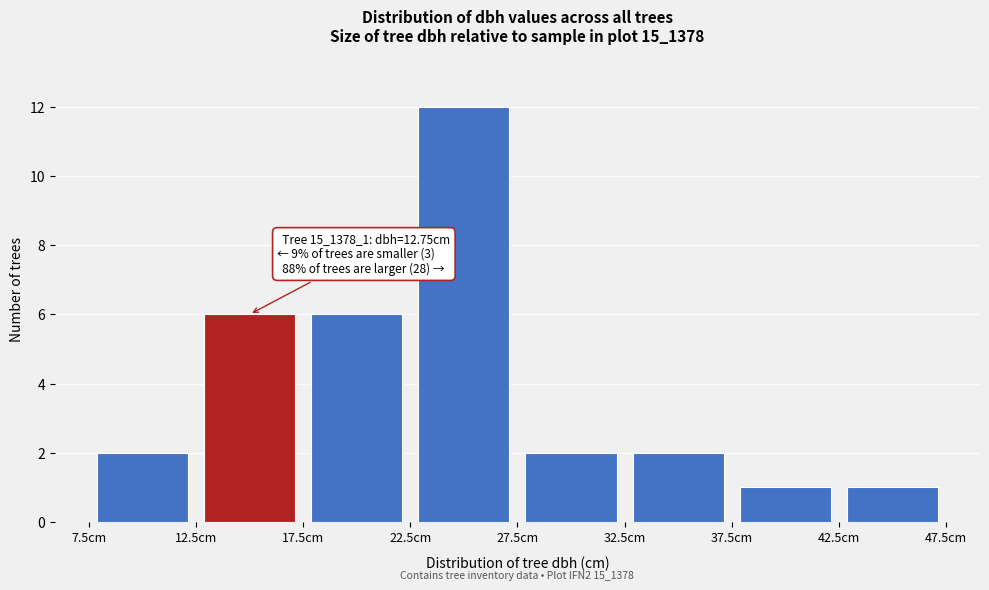

Which range on the x-axis has the tallest bar?

22.5 to 27.5